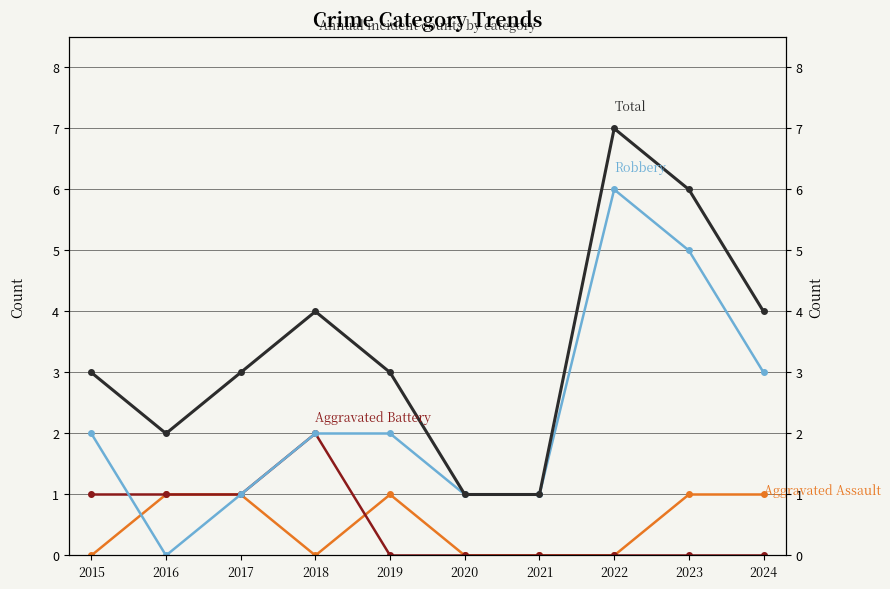

What is the spread (max minus min) of values at 2020?

1